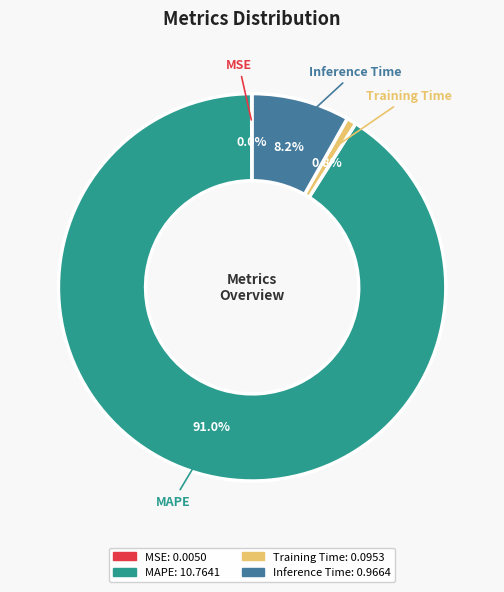

Which has a higher value, Inference Time or Training Time?

Inference Time